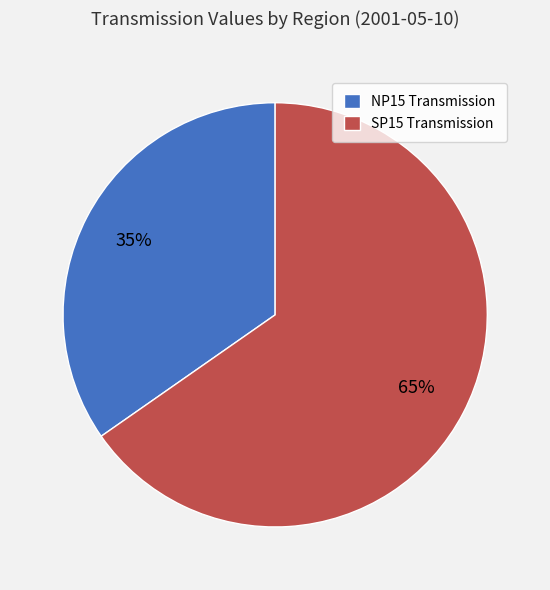

What is the majority slice?

SP15 Transmission